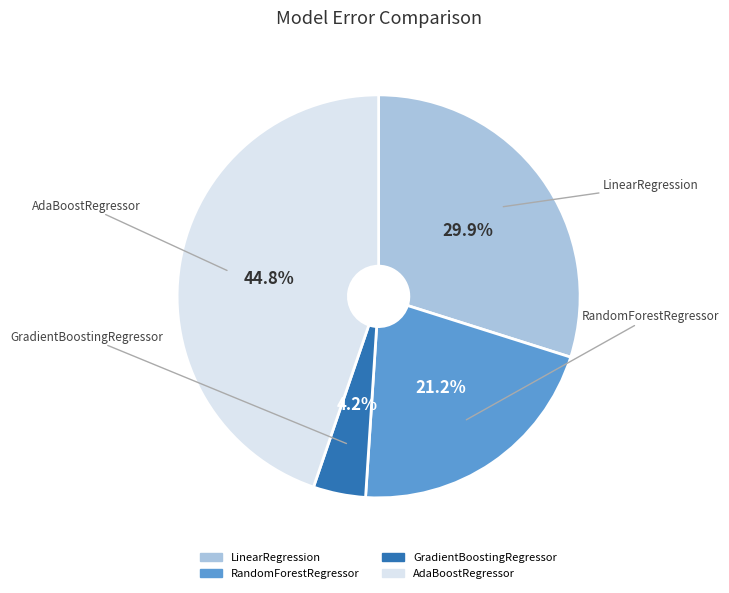

What portion of the pie excludes GradientBoostingRegressor?

95.8%